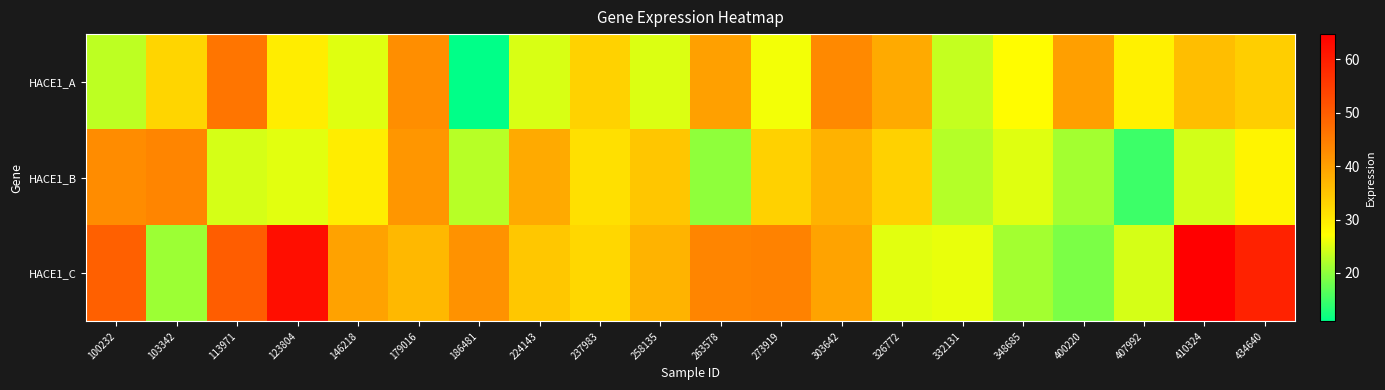

At 100232, list the series in order from largest to smallest.

HACE1_C, HACE1_B, HACE1_A